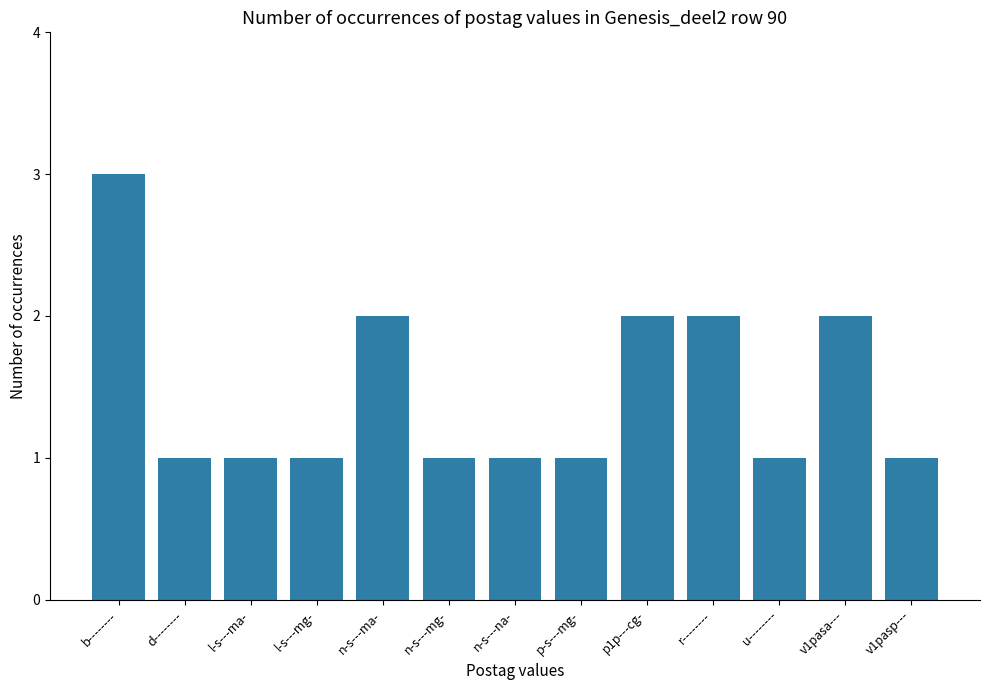

Which has a higher value, u-------- or v1pasa---?

v1pasa---